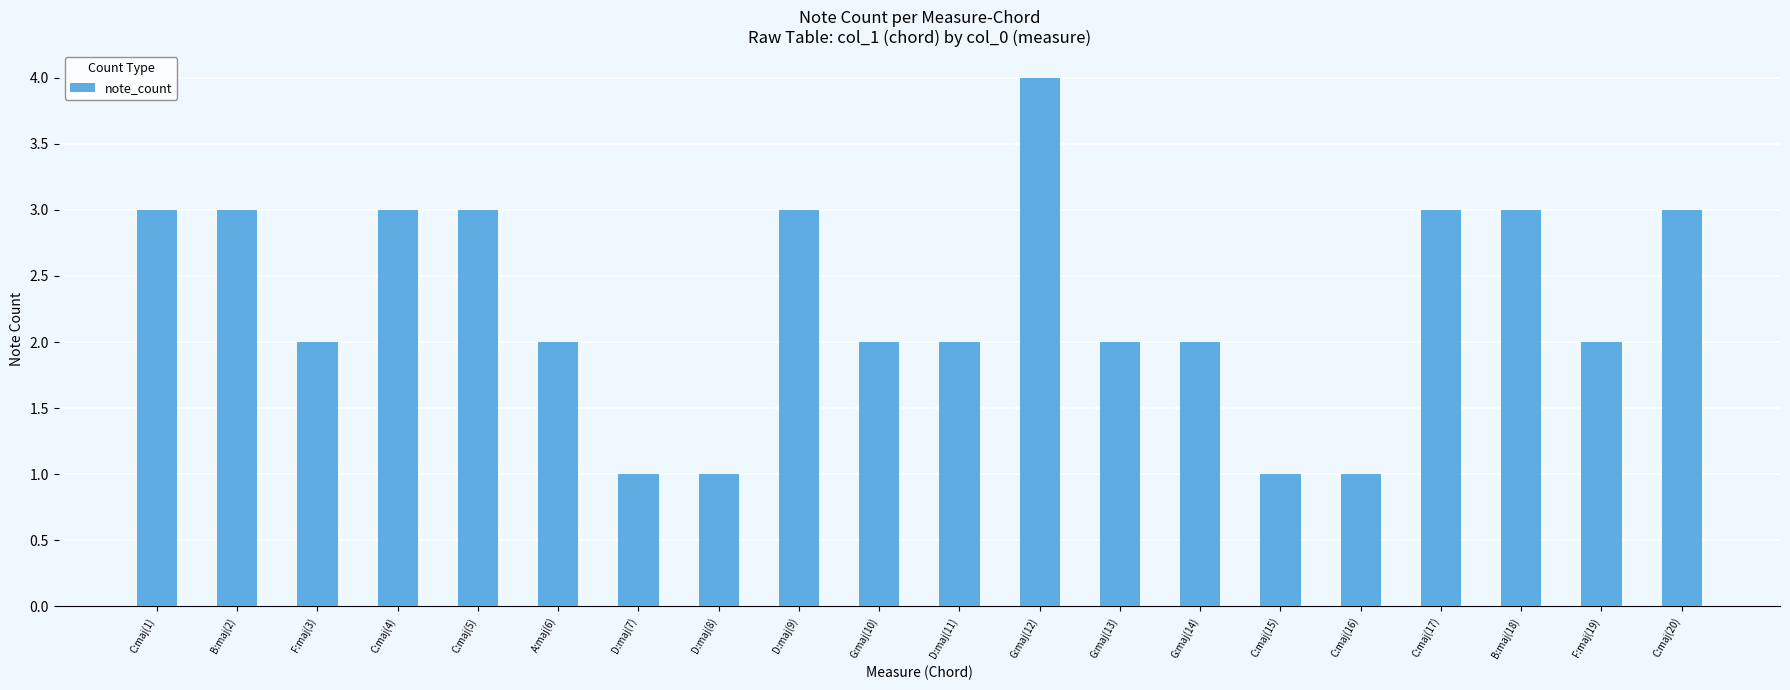

Which has a higher value, G:maj(14) or C:maj(4)?

C:maj(4)